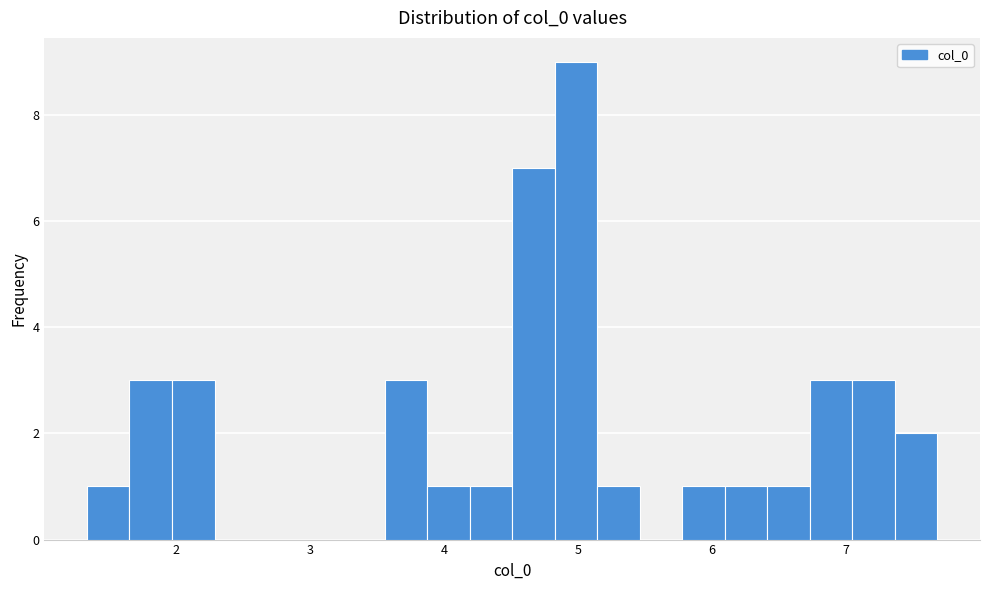

Around what value on the x-axis is the tallest bar? Give the approximate position of its centre, as read against the axis.

5.0